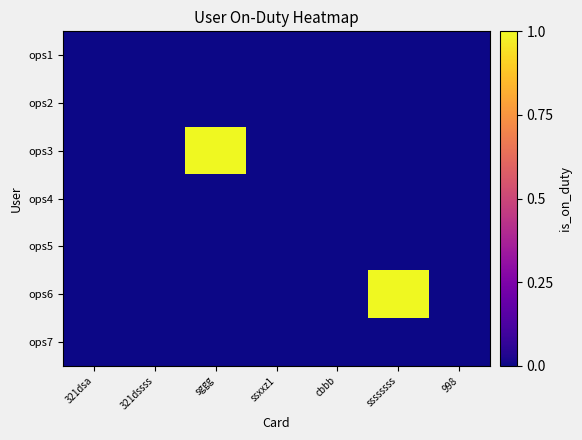

Which label corresponds to the largest value in the chart?

sggg